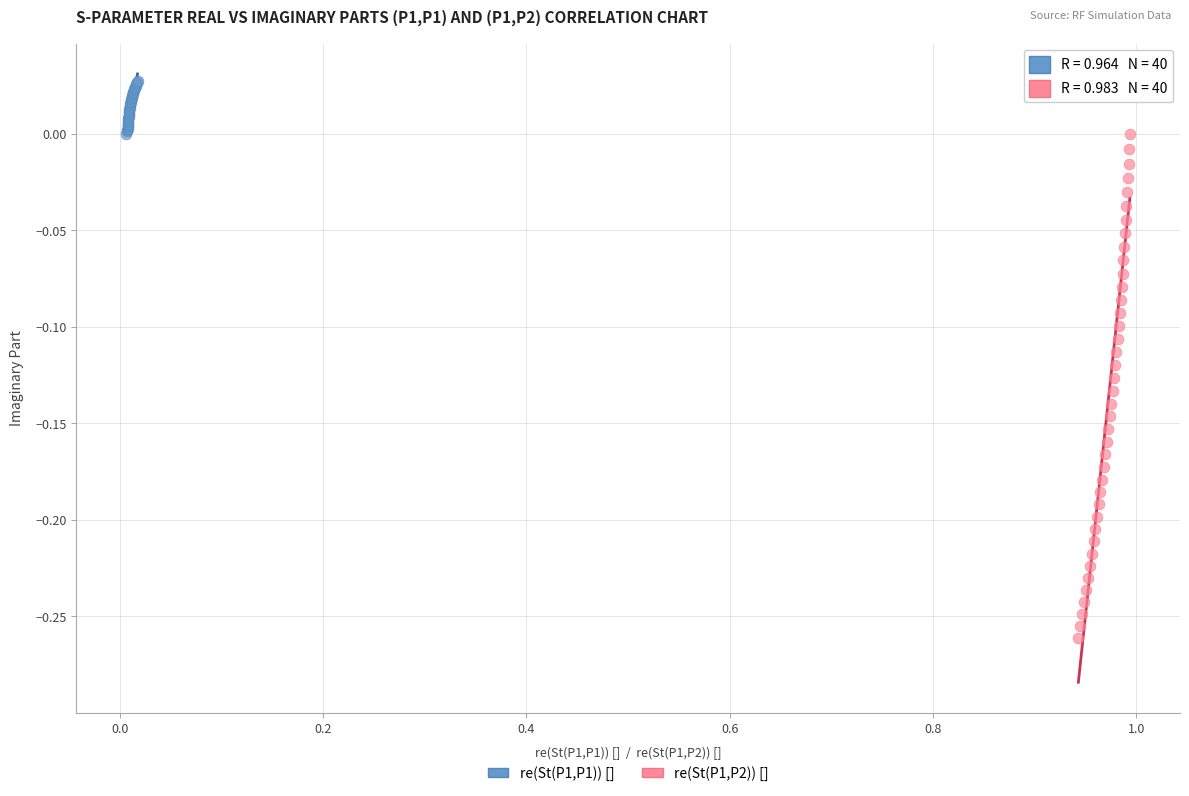

Which series has the largest Y range (max minus min)?

re(St(P1,P2)) []